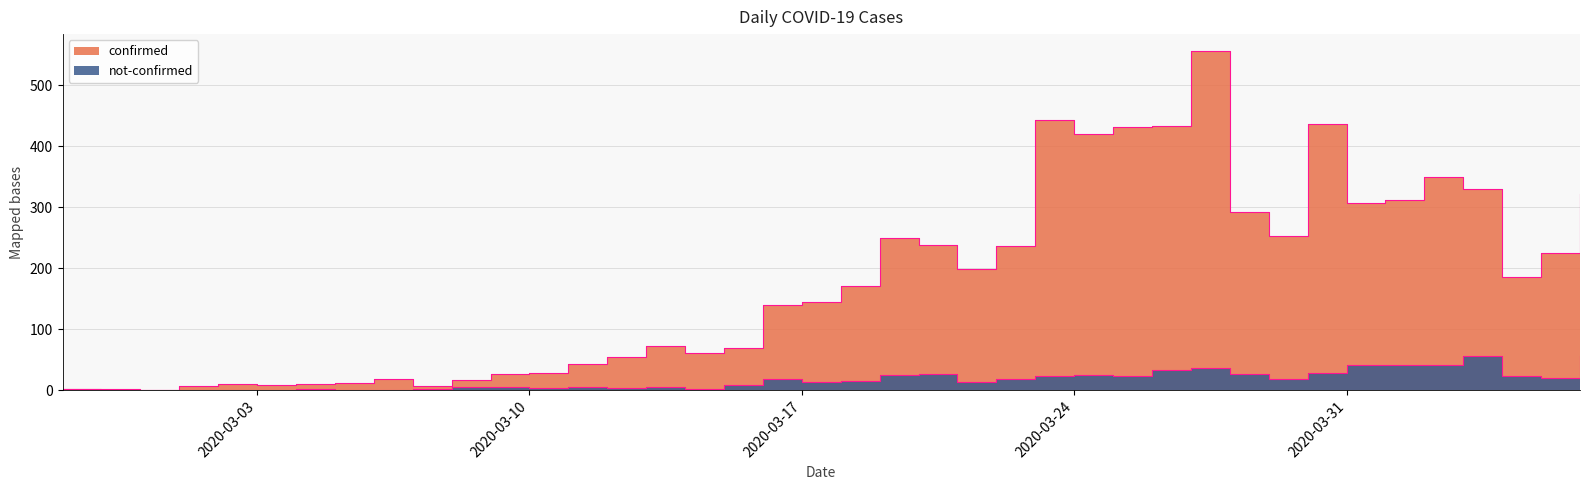

Which series has the largest total across all categories?

confirmed